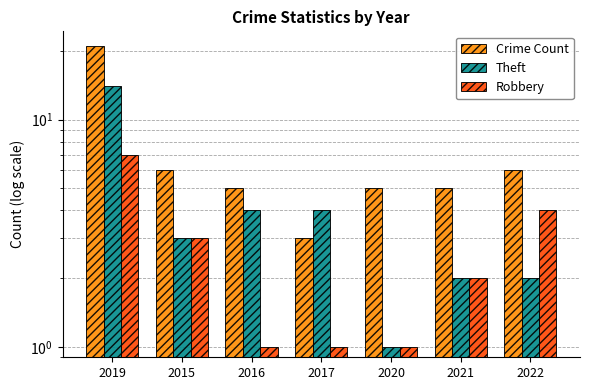

What is the spread (max minus min) of values at 2016?

4